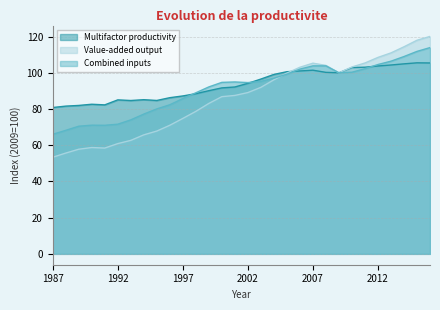

What is the value of the Multifactor productivity point at the 8th from the left?

85.1